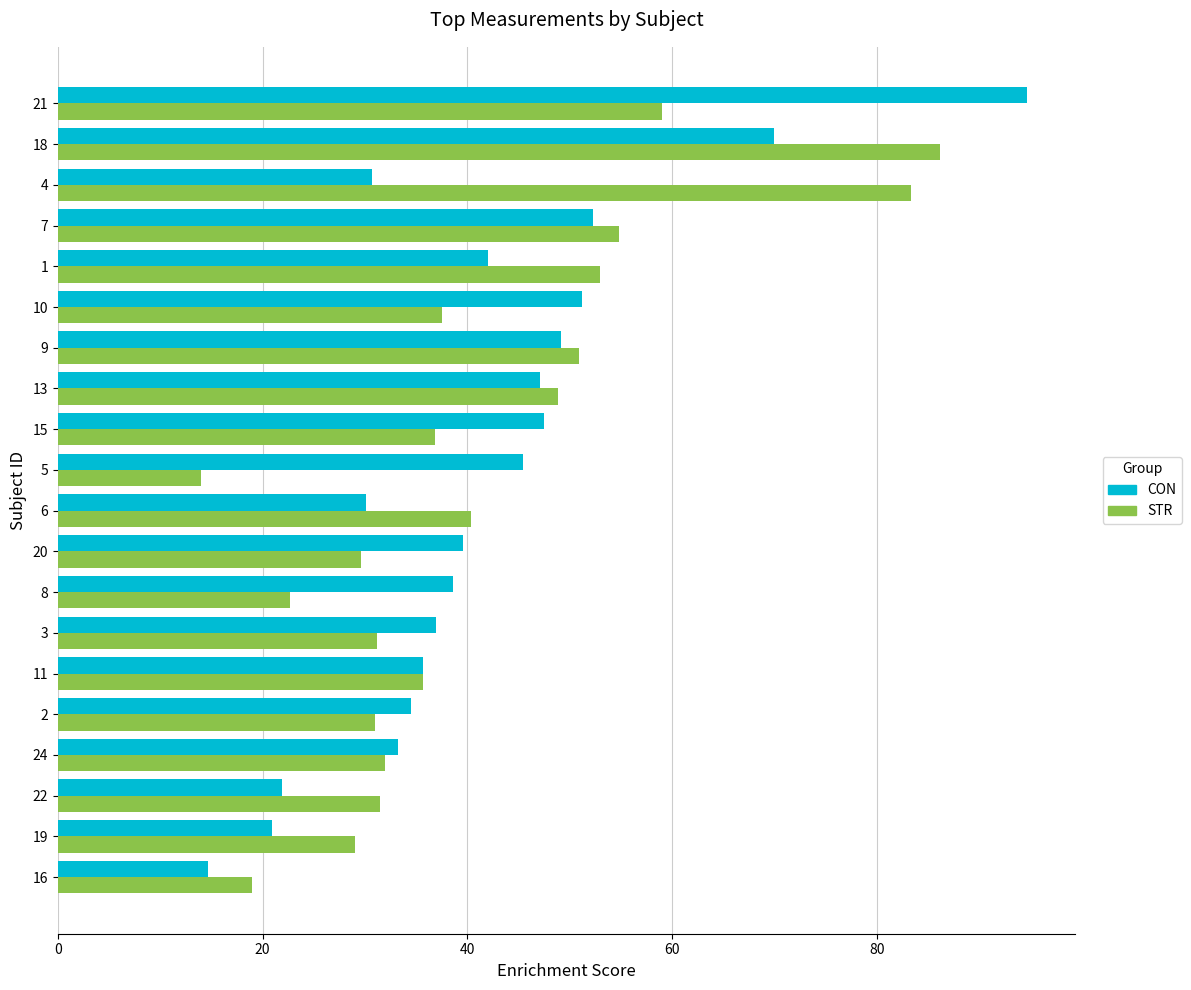

What is the total value across all series at 11?

71.4